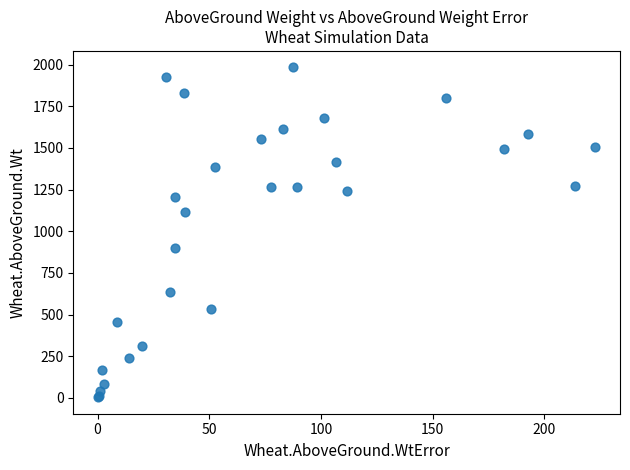

What Y value in the scatter plot is closest to 993?

899.7